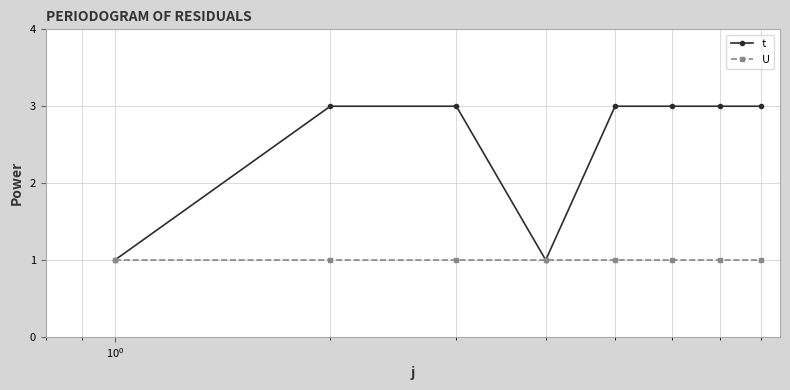

List the series in order of their peak value, lowest first.

U, t